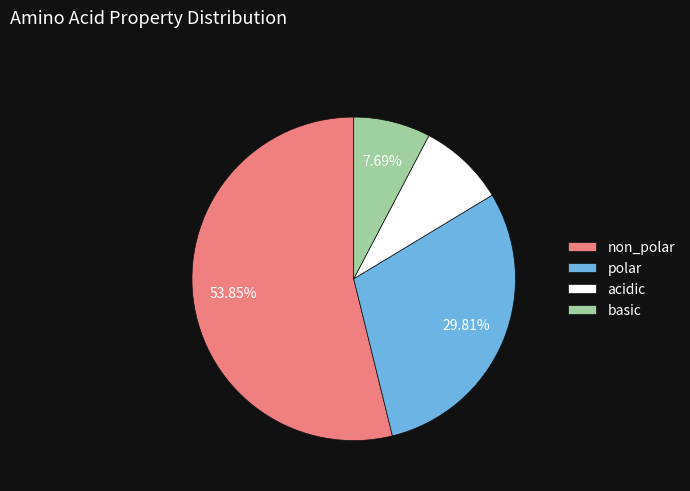

Which has a higher value, non_polar or polar?

non_polar